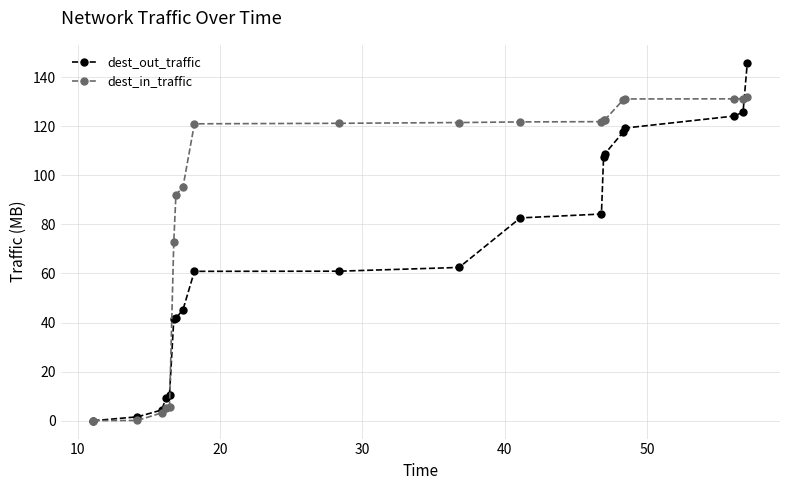

Is this an area chart (filled region under the line)?

No